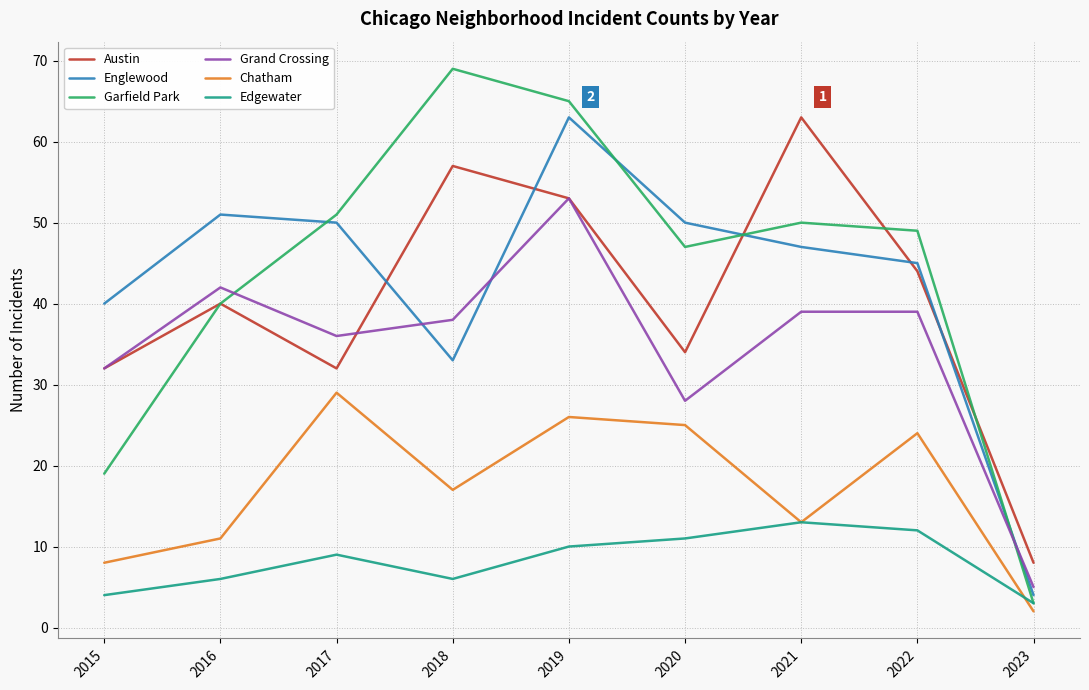

How many lines are shown in the chart?

6